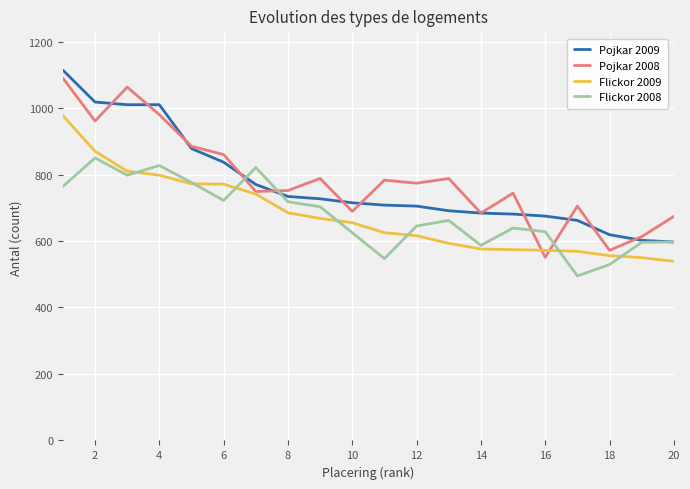

What is the maximum value for Flickor 2008?

850